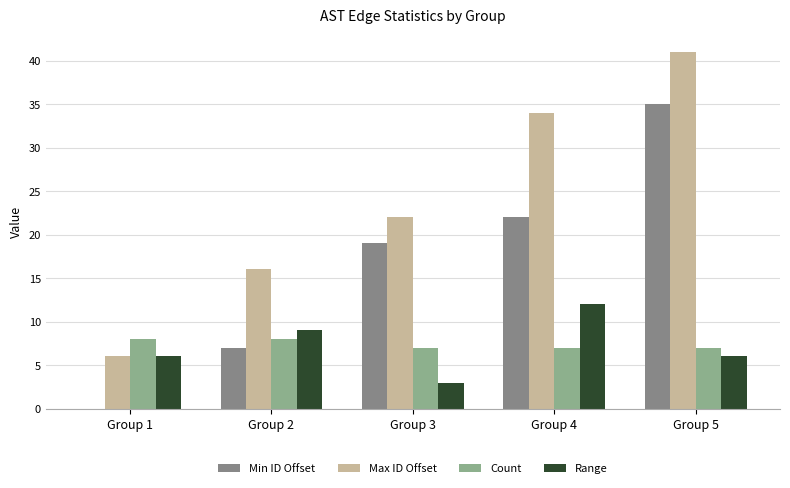

How many groups of bars are there?

5